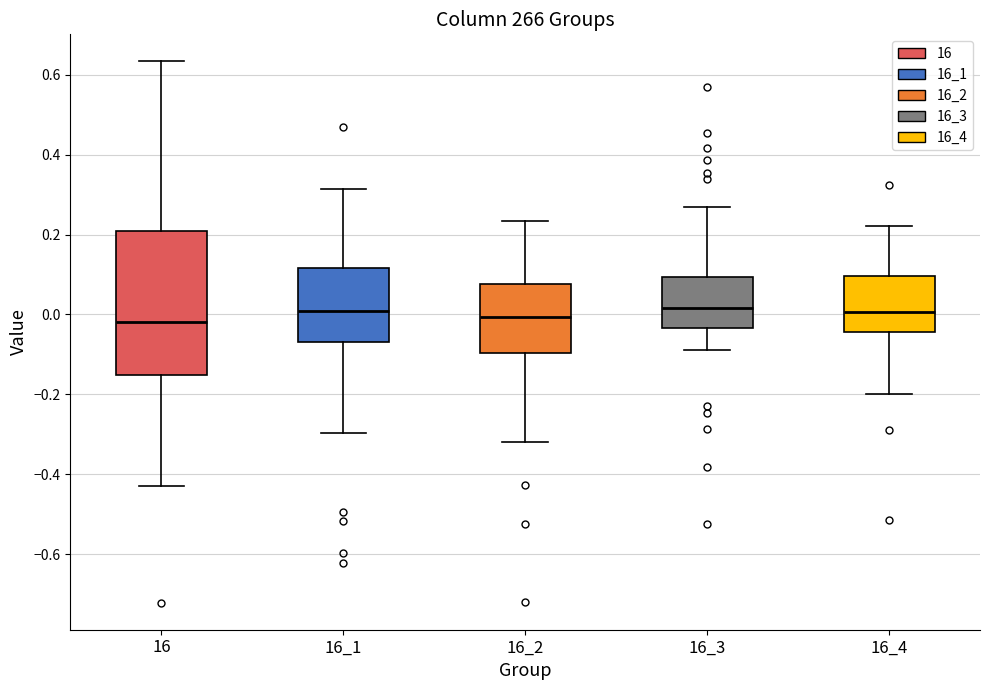

Where does the median line of the box at x = 16_2 sit on the y-axis? The values are not printed on the chart, so give them approximately, as read against the axis.

0.00